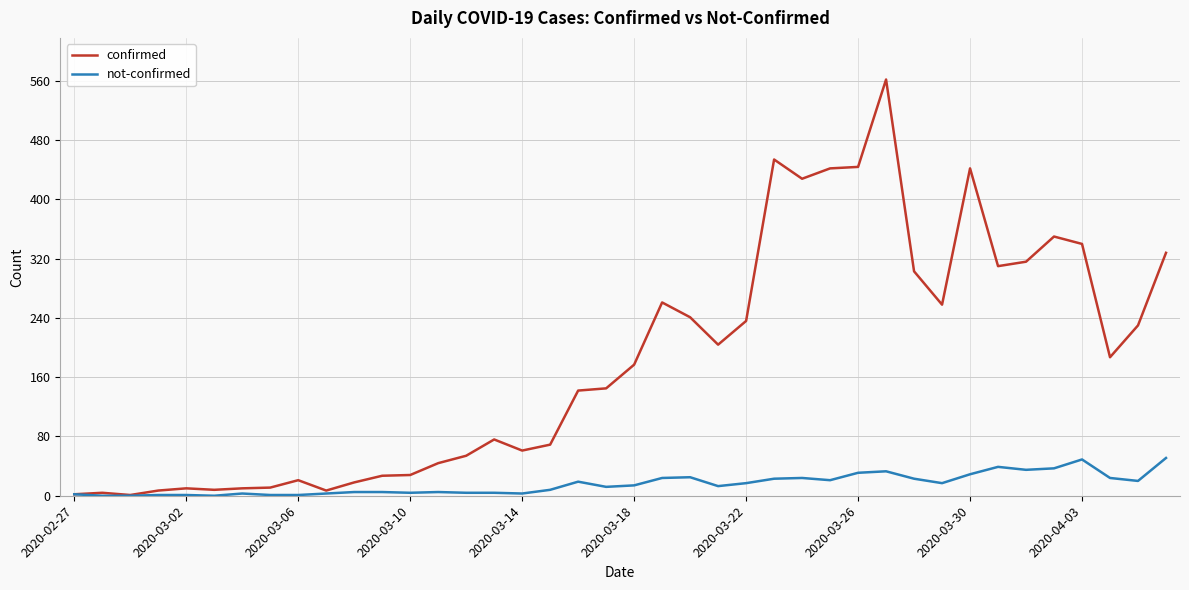

Which series has the largest range (max minus min)?

confirmed